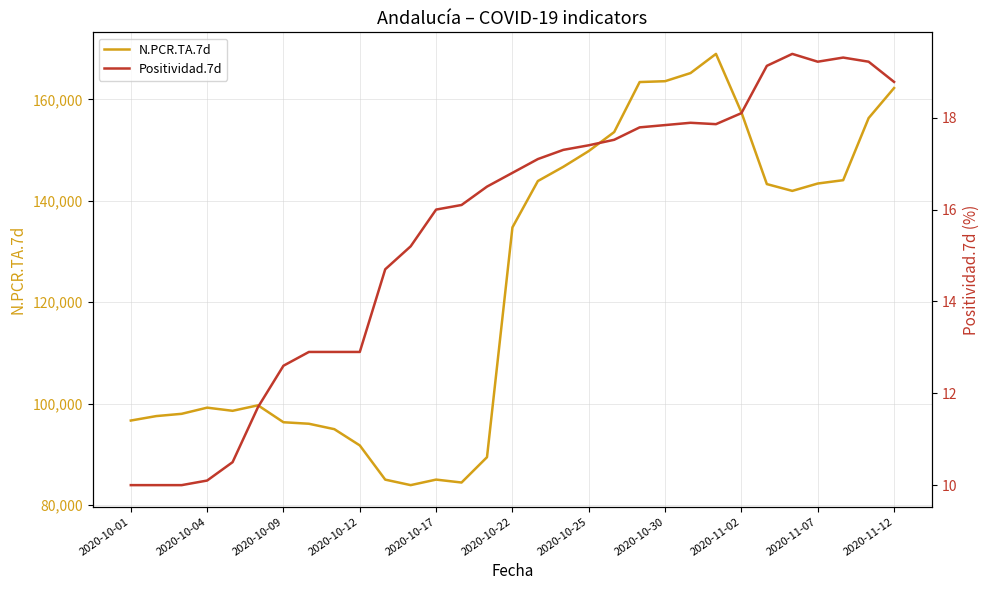

What is the sum of all N.PCR.TA.7d values?

3835602